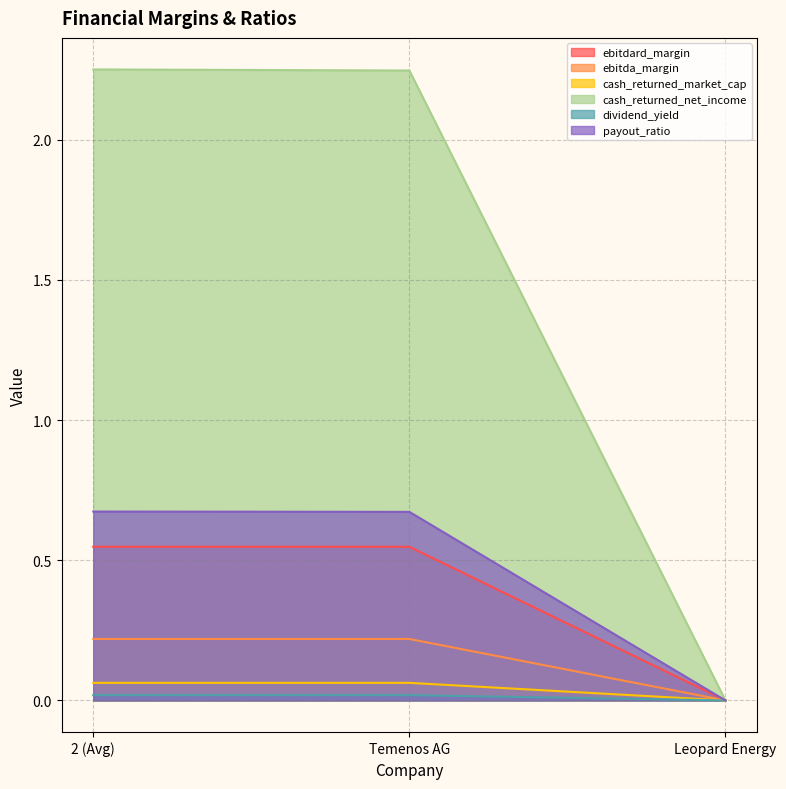

Rank the series by their maximum value, from highest to lowest.

cash_returned_net_income, payout_ratio, ebitdard_margin, ebitda_margin, cash_returned_market_cap, dividend_yield